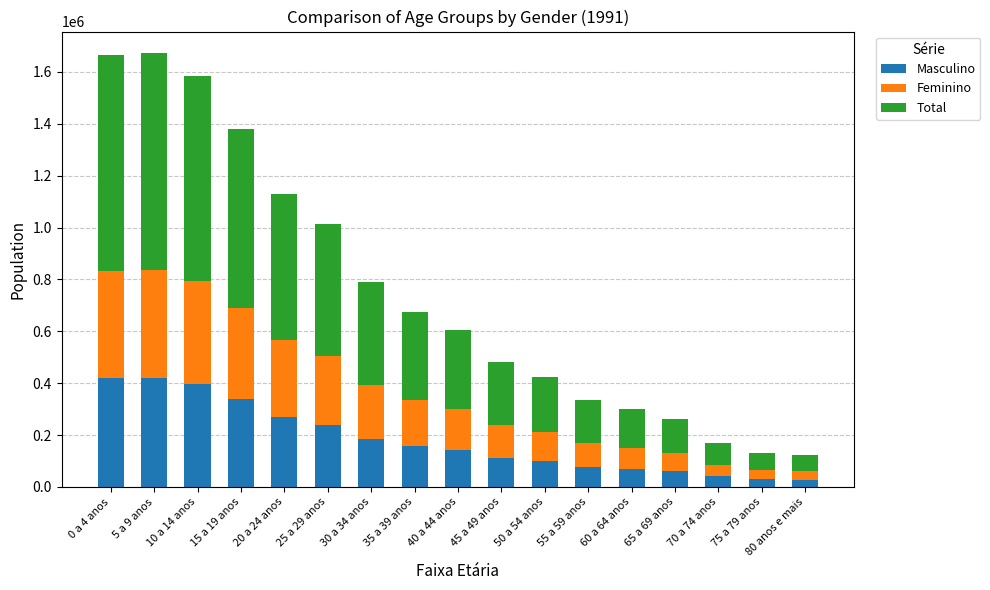

What is the difference between the maximum and minimum values in the Masculino series?

394067